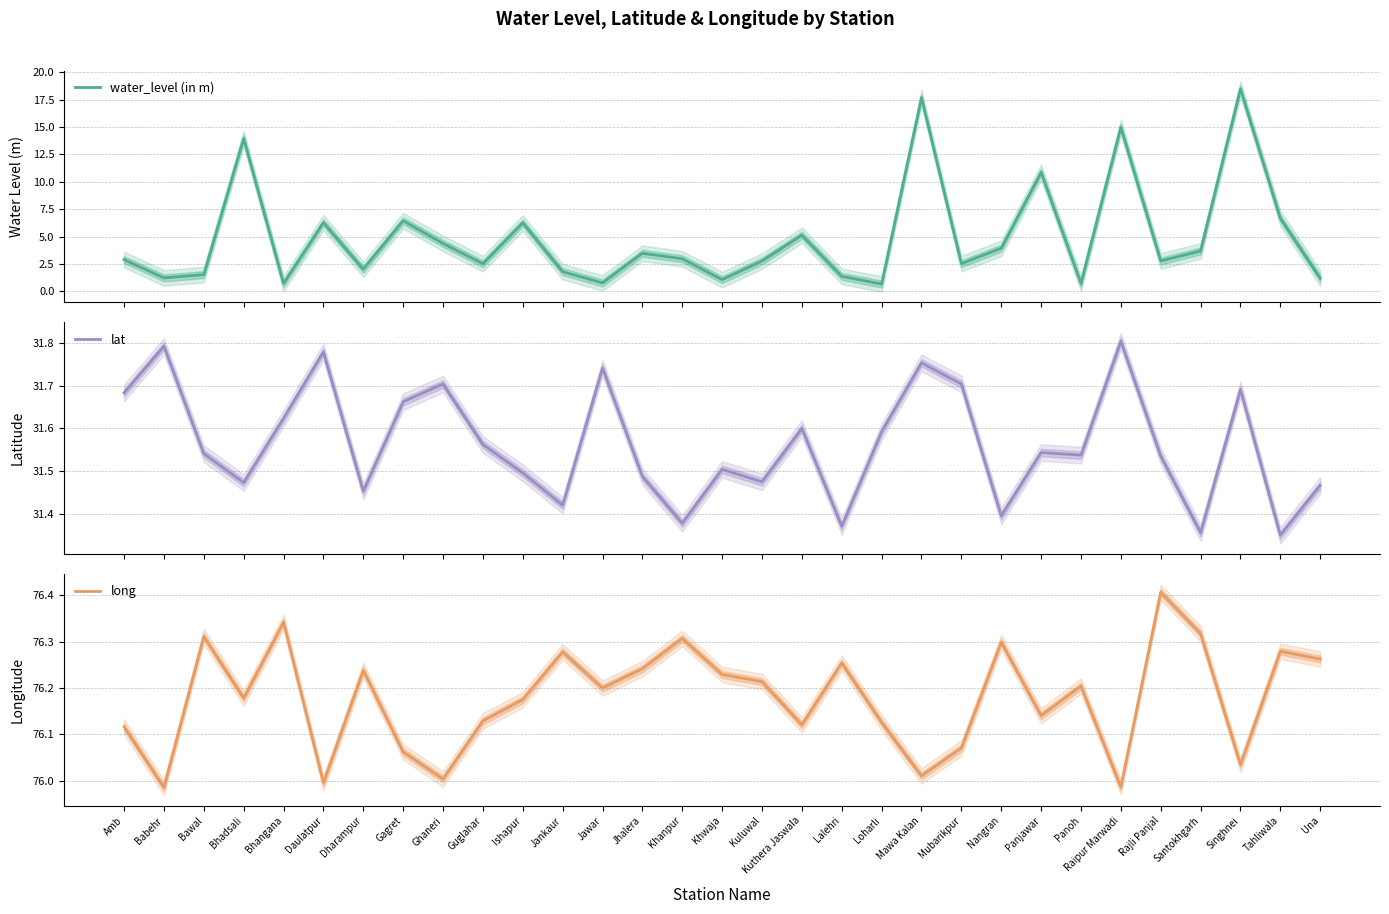

At which category is the sum across all series the highest?

Singhnei